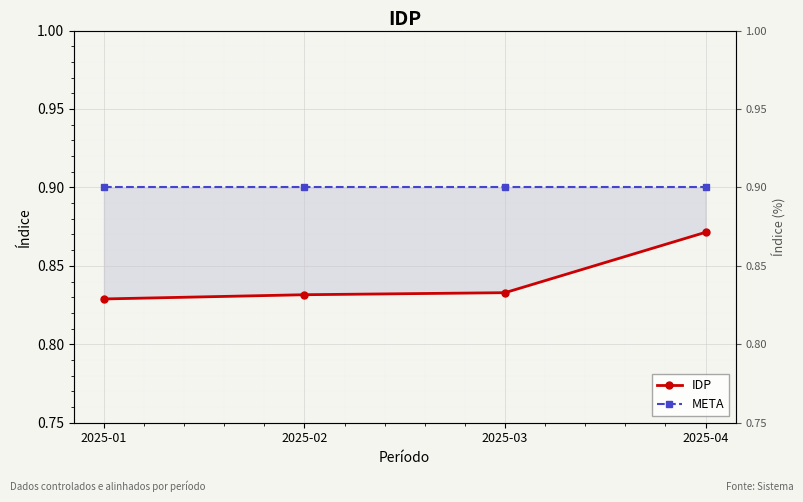

How many lines are shown in the chart?

2